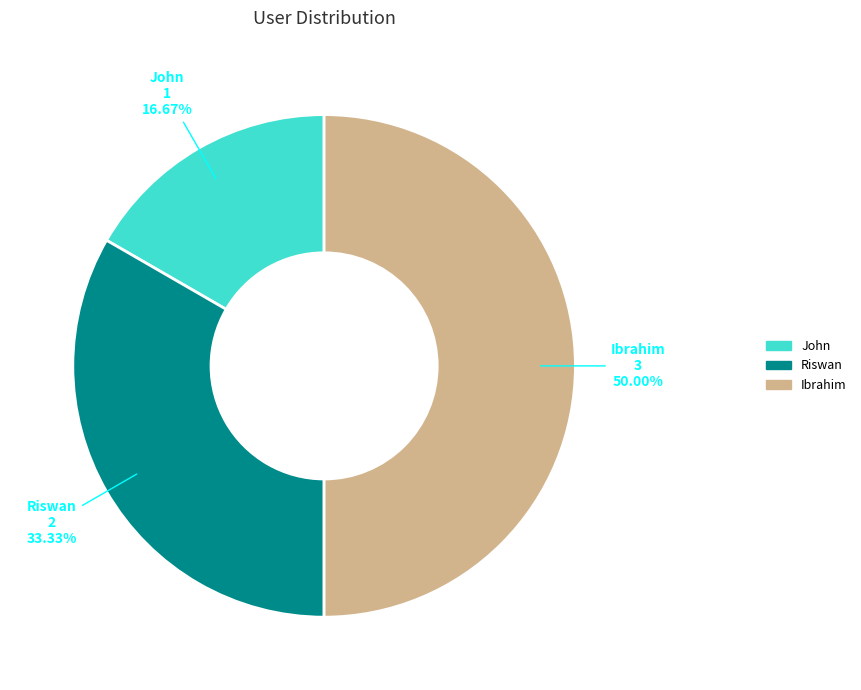

Count the number of slices in the pie.

3